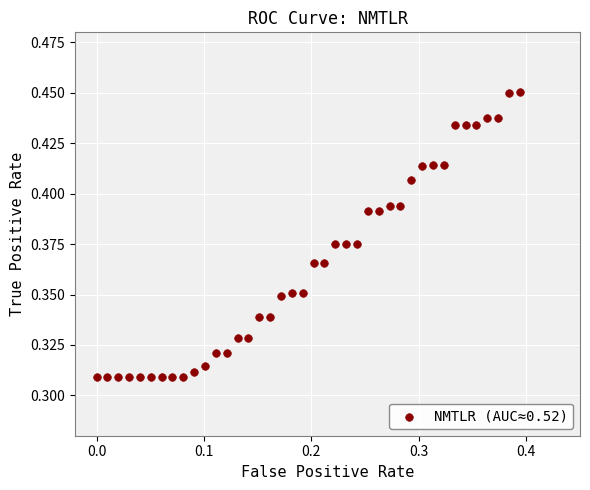

Count the number of points in this scatter plot.

40